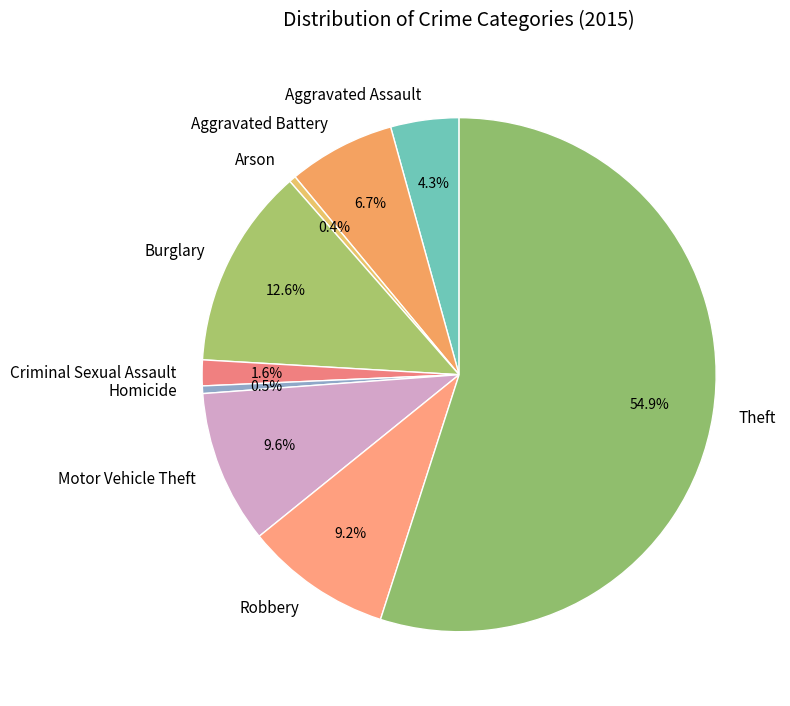

Which has a higher value, Burglary or Homicide?

Burglary